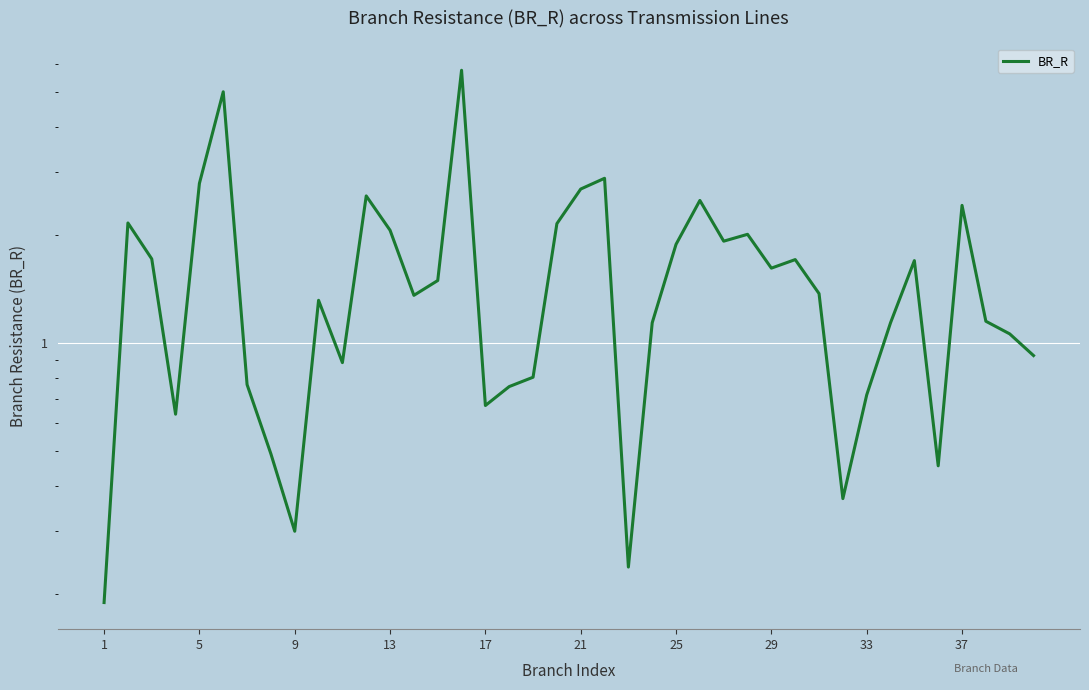

Reading right to left, transcribe all the data shown in this chart.

0.9	1.1	1.2	2.4	0.5	1.7	1.1	0.7	0.4	1.4	1.7	1.6	2.0	1.9	2.5	1.9	1.1	0.2	2.9	2.7	2.2	0.8	0.8	0.7	5.8	1.5	1.4	2.1	2.6	0.9	1.3	0.3	0.5	0.8	5.0	2.8	0.6	1.7	2.2	0.2